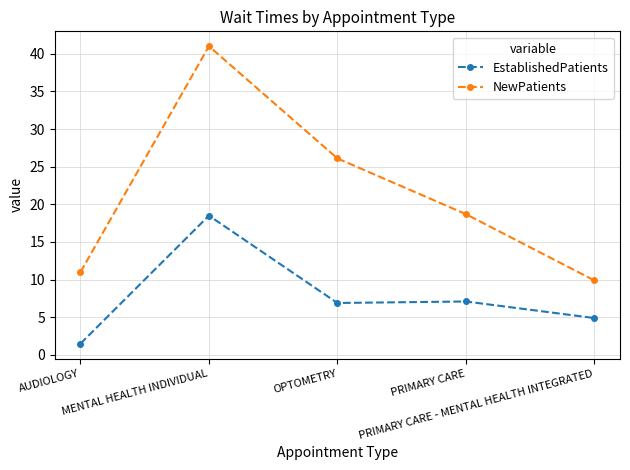

What is the difference between the second highest and minimum values in the NewPatients series?

16.2